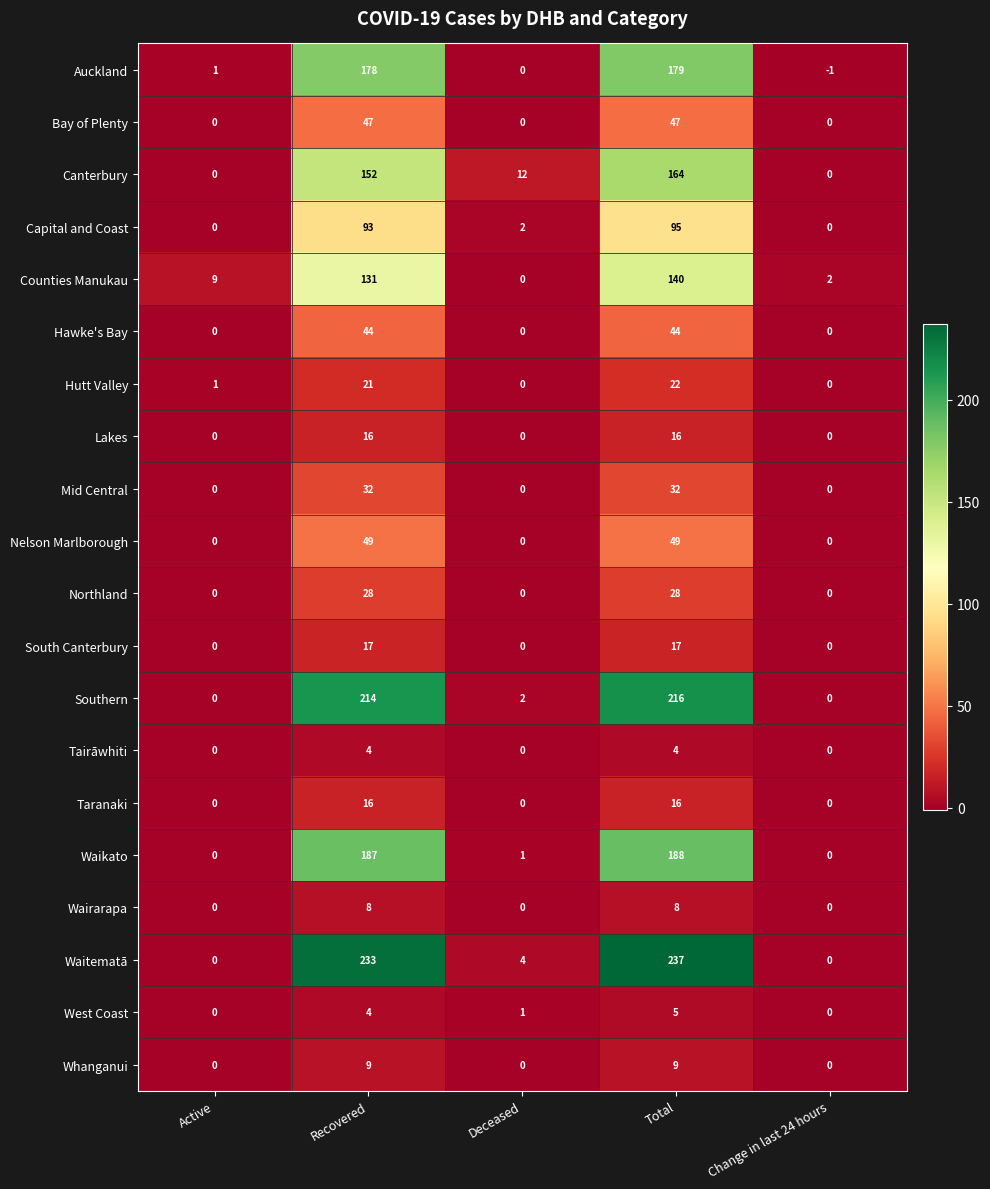

What is the total value across all series at Active?

11